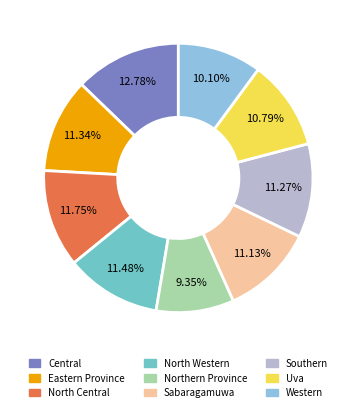

Which has a higher value, Central or Uva?

Central